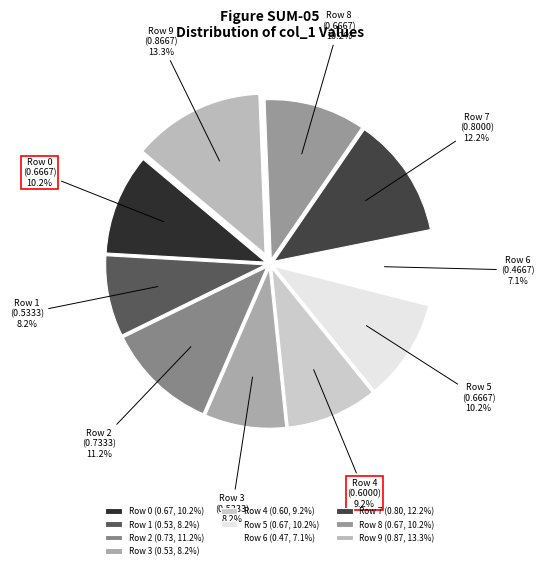

What is the largest slice in the pie chart?

Row 9